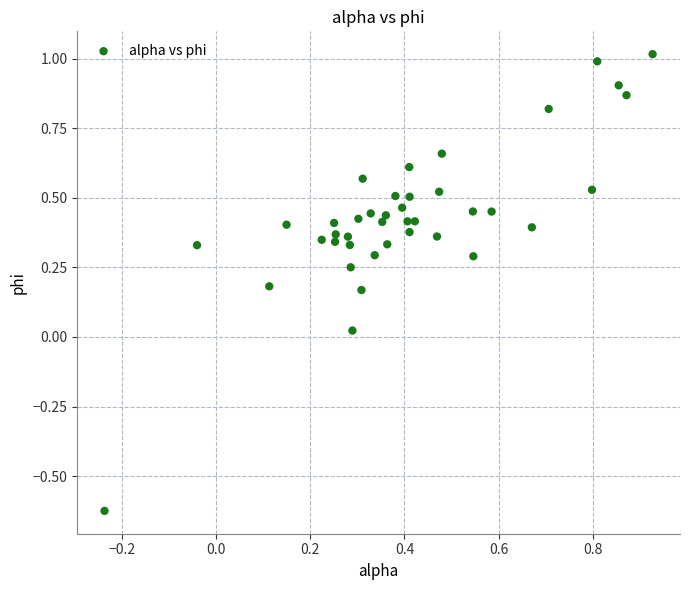

What is the range of X values (max minus min)?

1.2